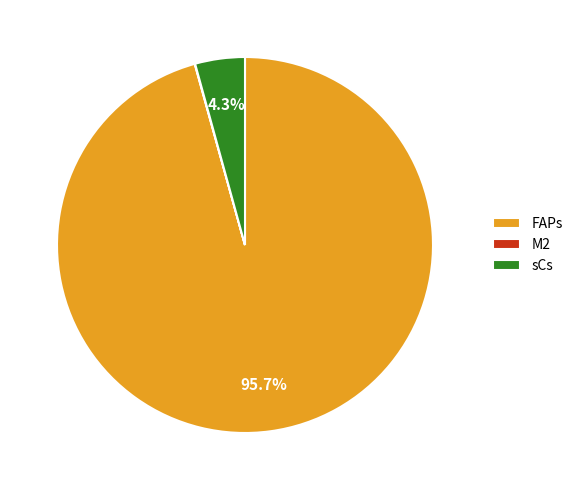

Which slice is the largest?

FAPs